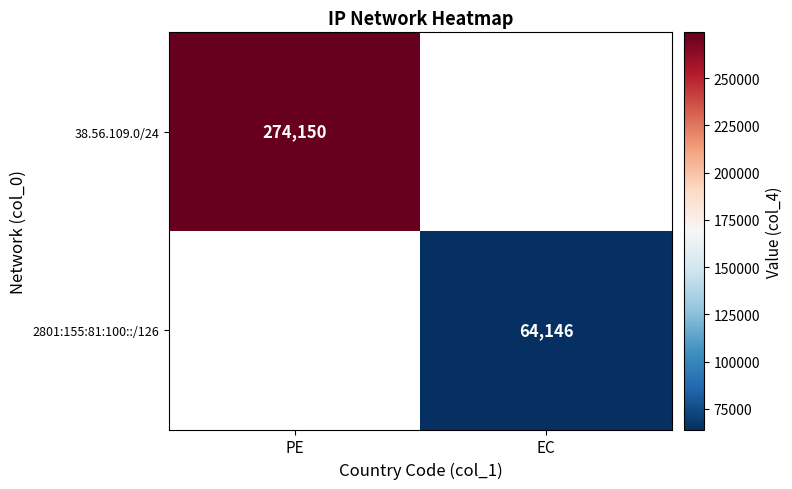

True or false: 38.56.109.0/24 has a value of 398137 at PE.

False